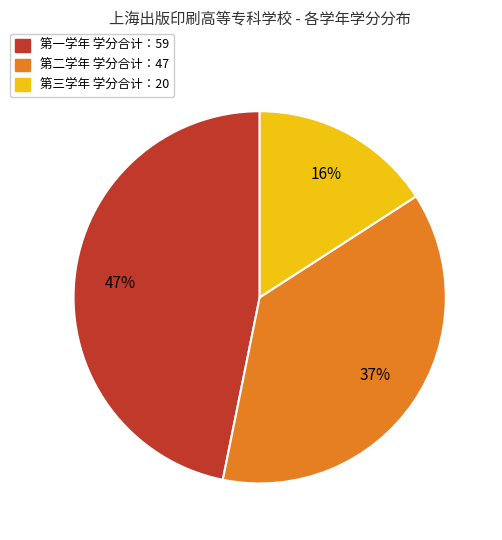

Which category has the smallest portion of the pie?

第三学年